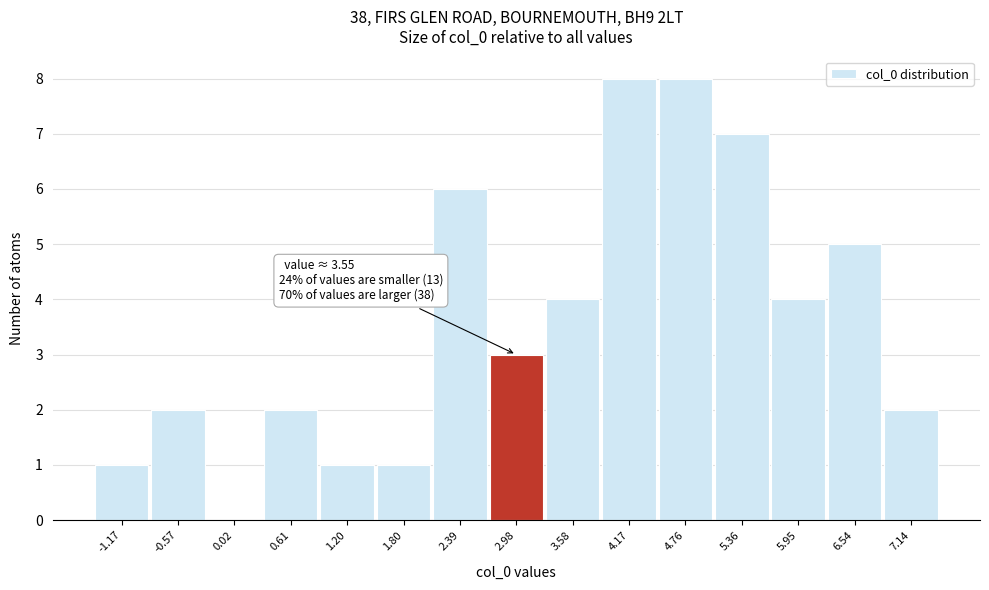

Reading left to right, what are all the values shown in this chart?

-1.17=1	-0.57=2	0.02=0	0.61=2	1.20=1	1.80=1	2.39=6	2.98=3	3.58=4	4.17=8	4.76=8	5.36=7	5.95=4	6.54=5	7.14=2